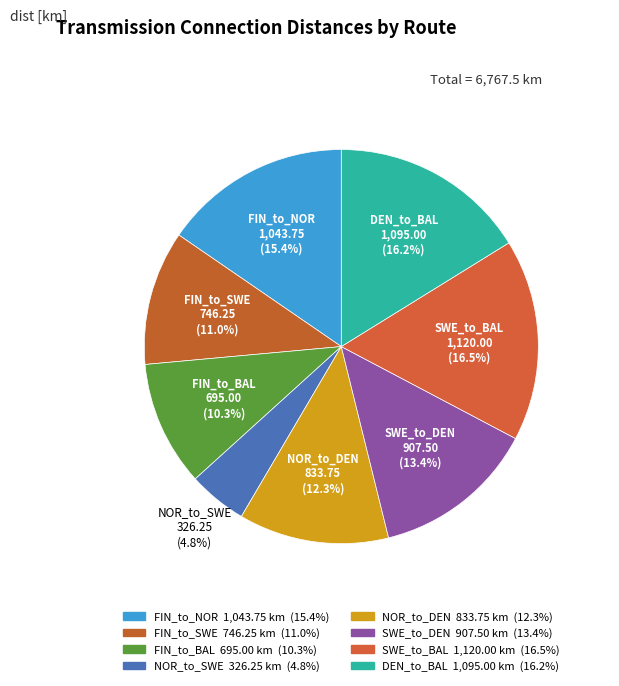

Rank the categories by value from lowest to highest.

NOR_to_SWE, FIN_to_BAL, FIN_to_SWE, NOR_to_DEN, SWE_to_DEN, FIN_to_NOR, DEN_to_BAL, SWE_to_BAL